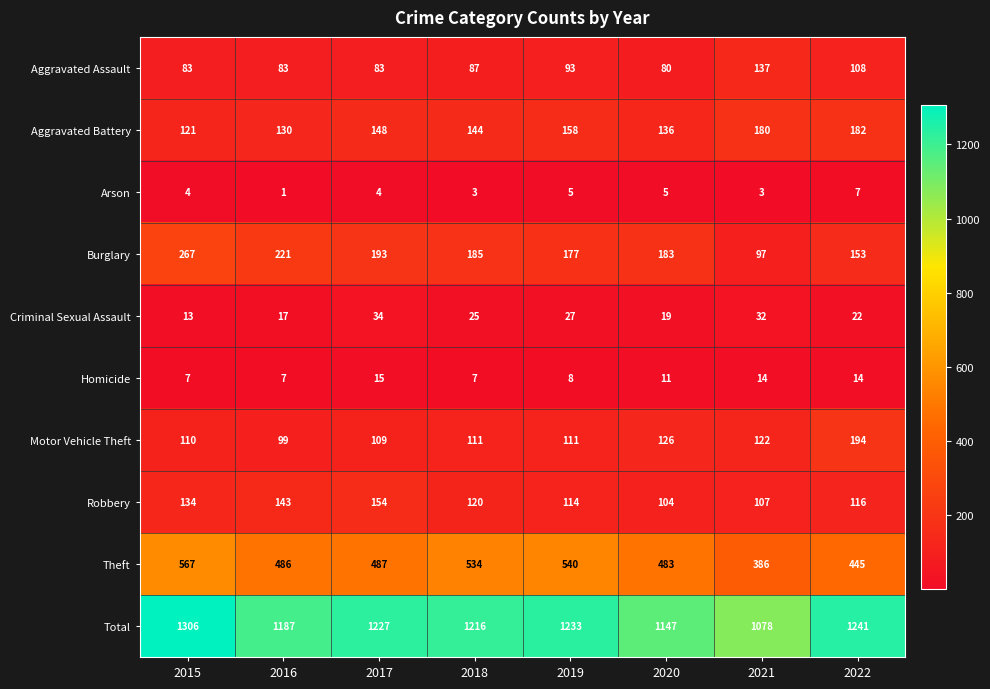

Which category has the highest value in the Theft series?

2015